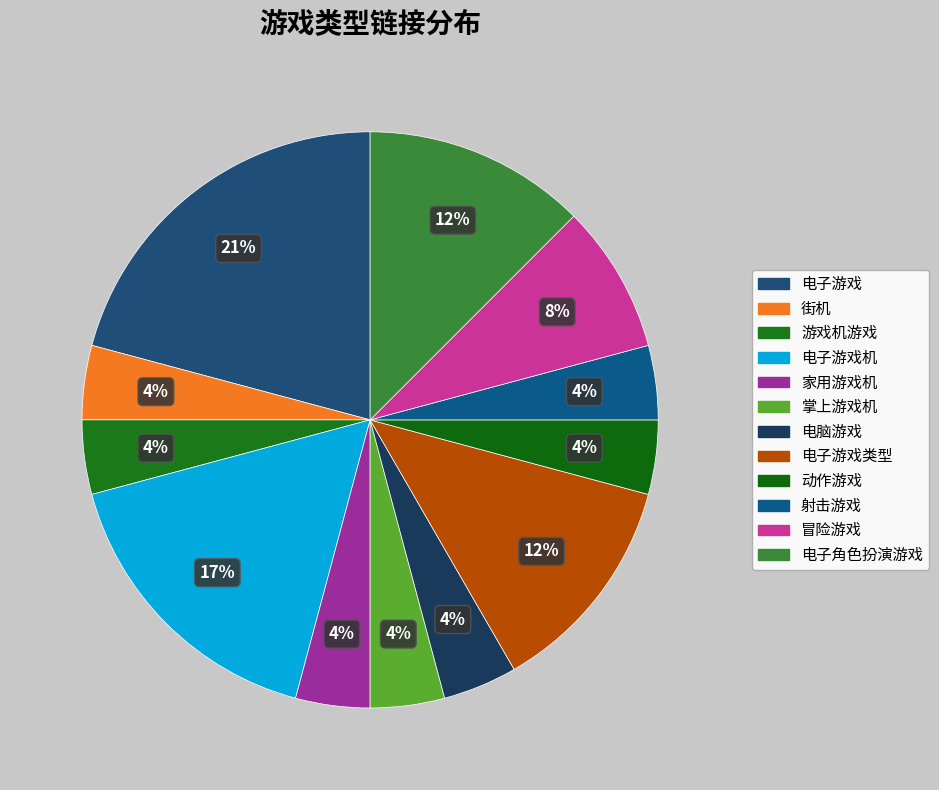

To the nearest percent, what percentage of the pie is 掌上游戏机?

4%